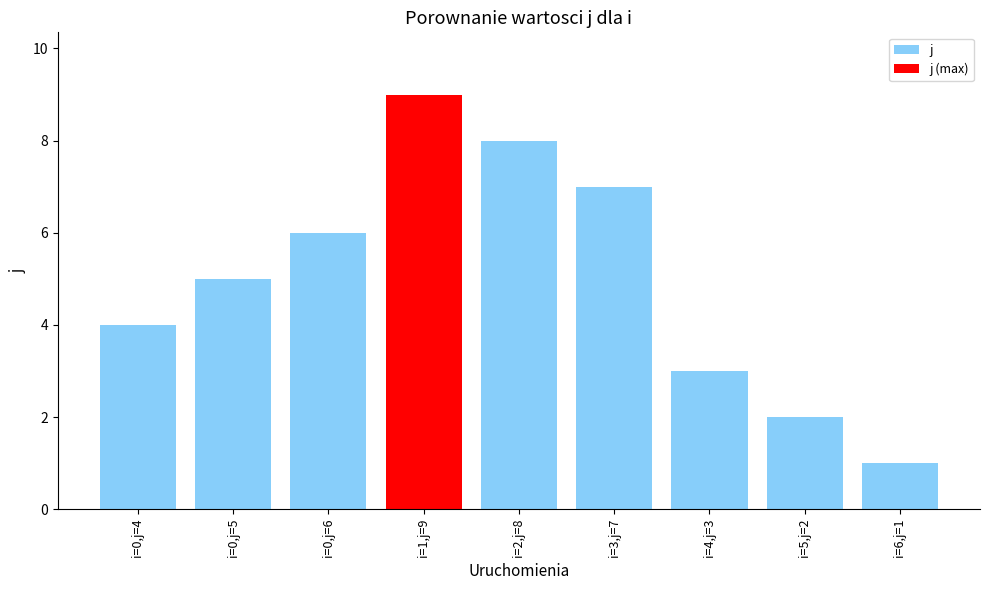

Is it true that x equals 2 at 3?

False